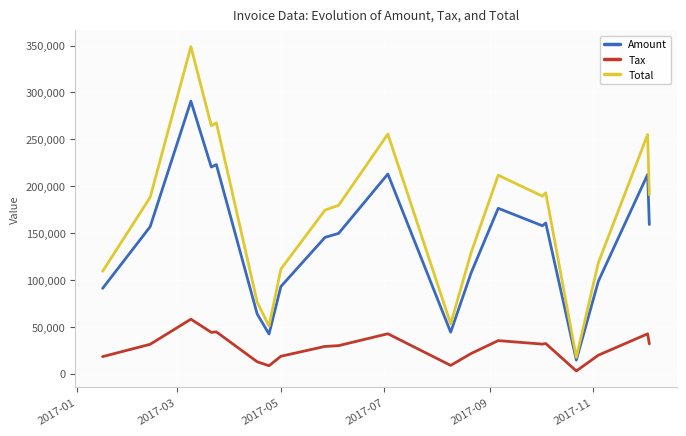

List the series in order of their overall mean, highest first.

Total, Amount, Tax